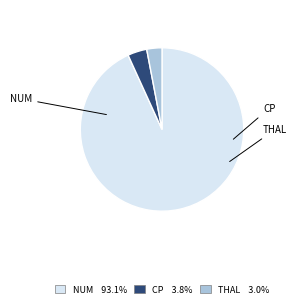

Does any single category account for the majority?

Yes